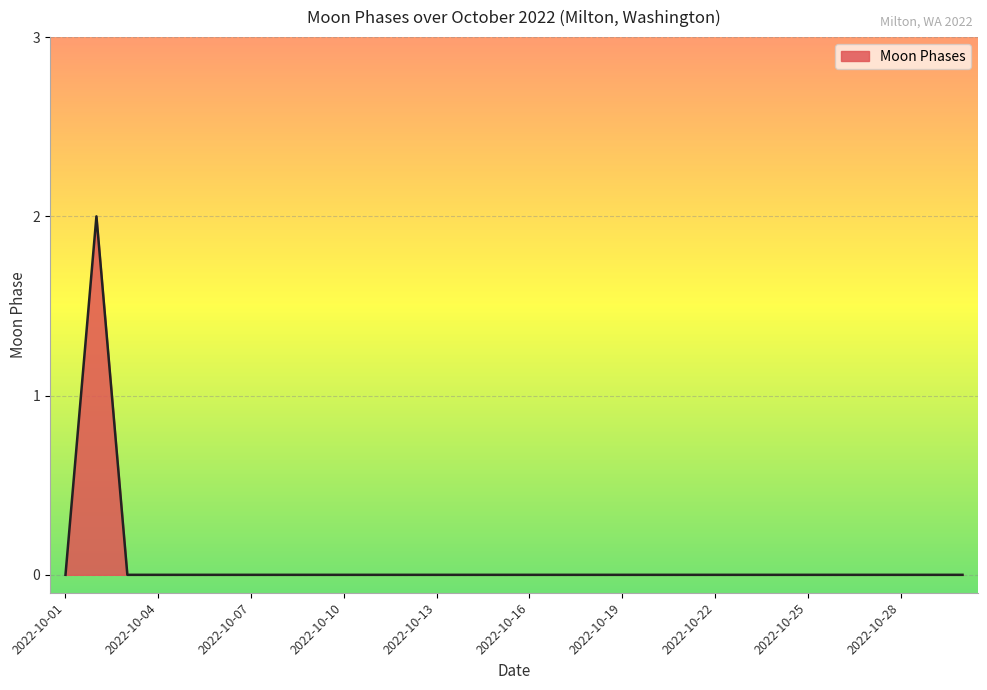

Does the chart have visible grid lines?

Yes